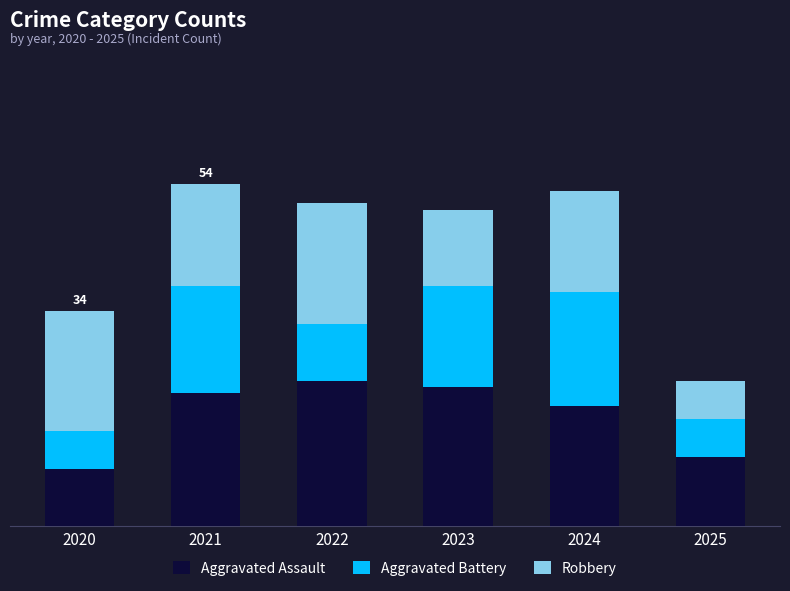

Are the bars horizontal?

No